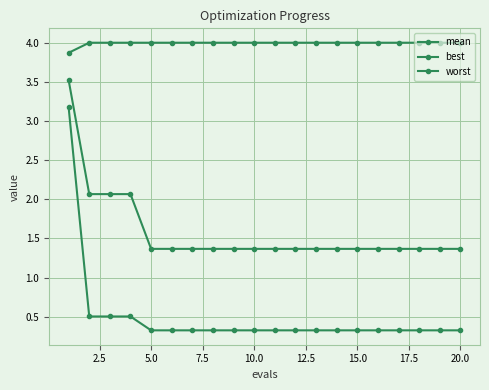

List the series in order of their overall mean, highest first.

worst, mean, best